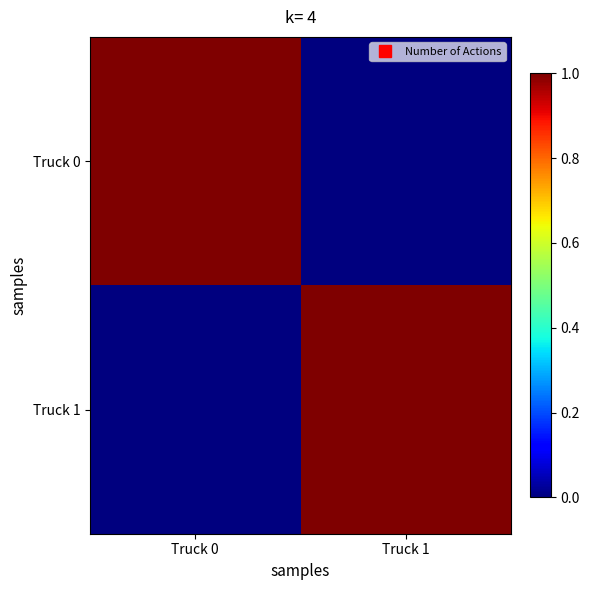

Rank the series by their maximum value, from lowest to highest.

Truck 0, Truck 1